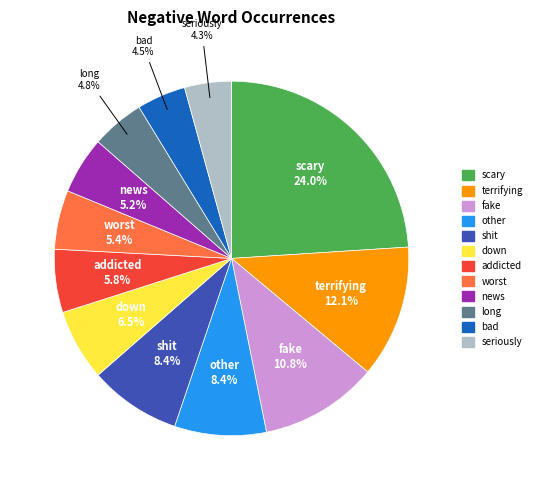

To the nearest percent, what is the average slice percentage?

8%